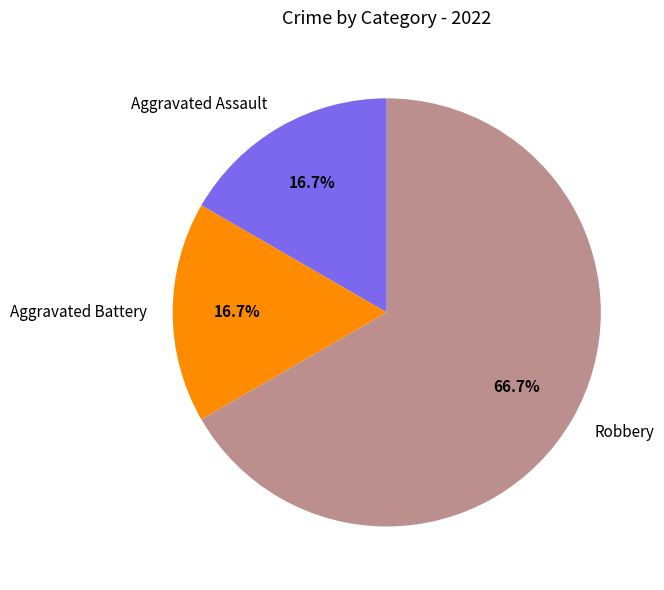

To the nearest percent, what is the combined percentage of Aggravated Battery and Aggravated Assault?

33%